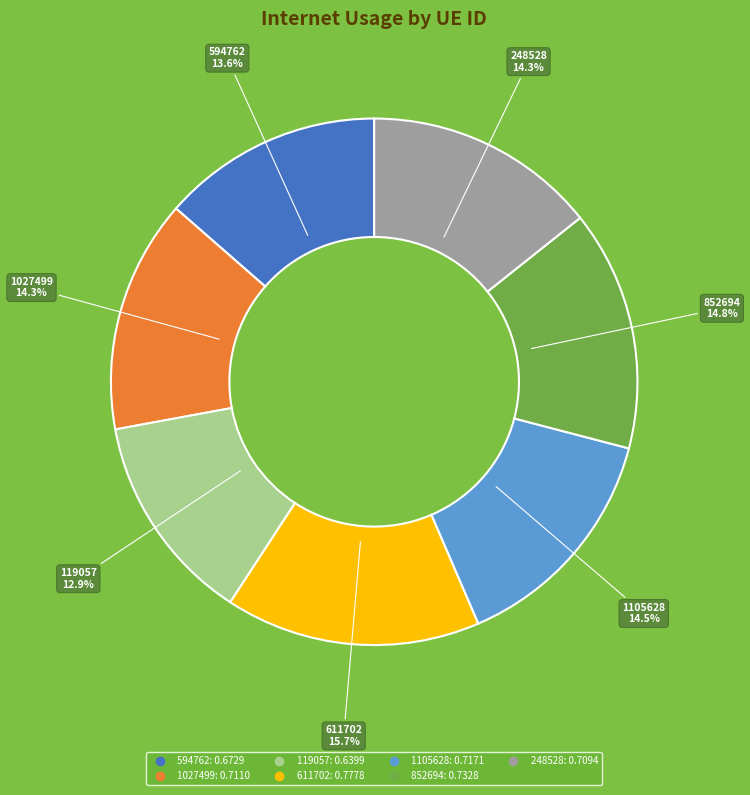

To the nearest percent, what percentage of the pie is 1027499?

14%